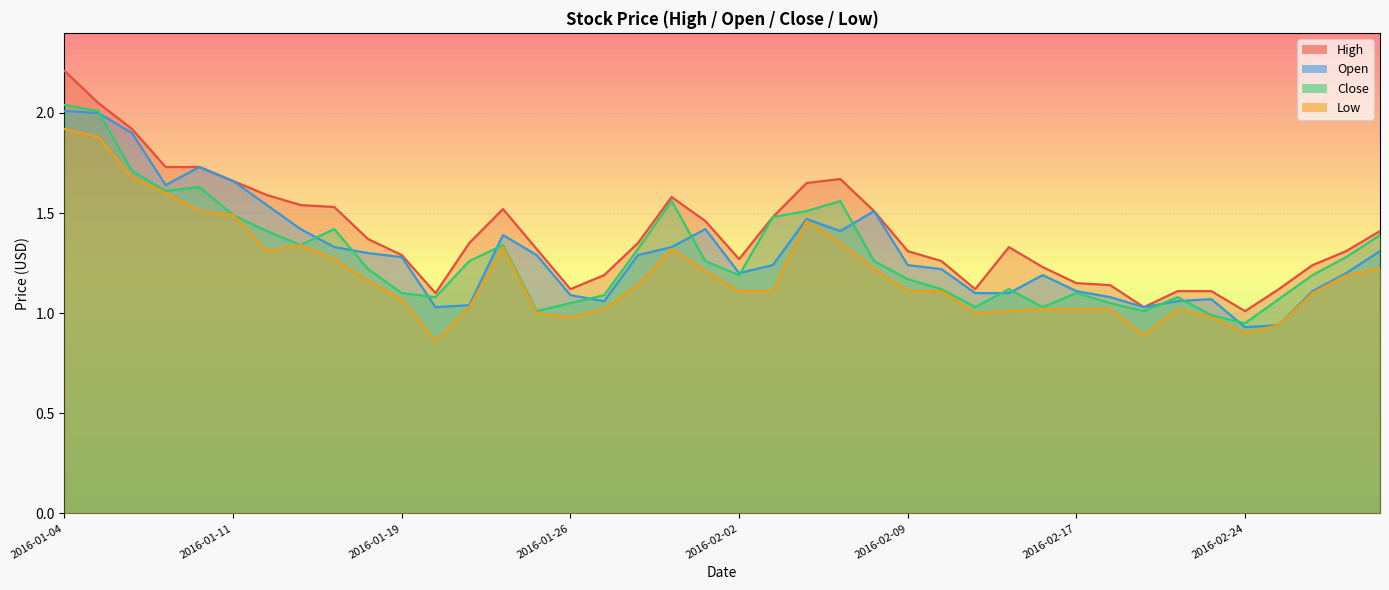

What position from the left is 2016-02-11?

28